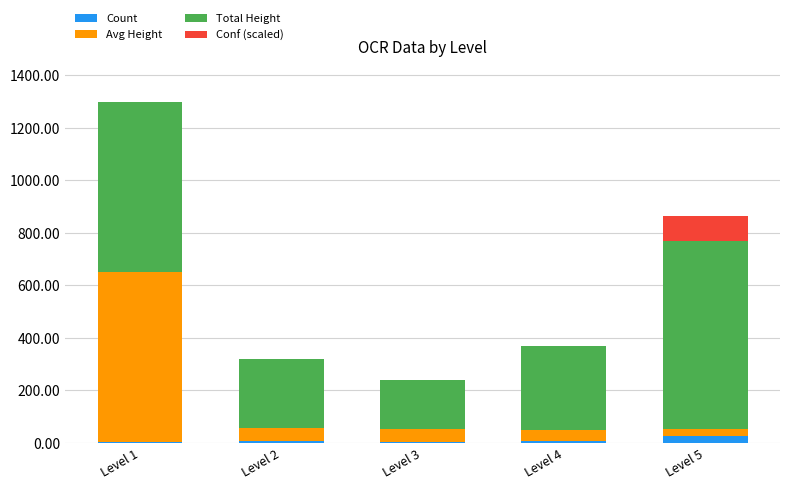

What is the sum of all Count values?

44